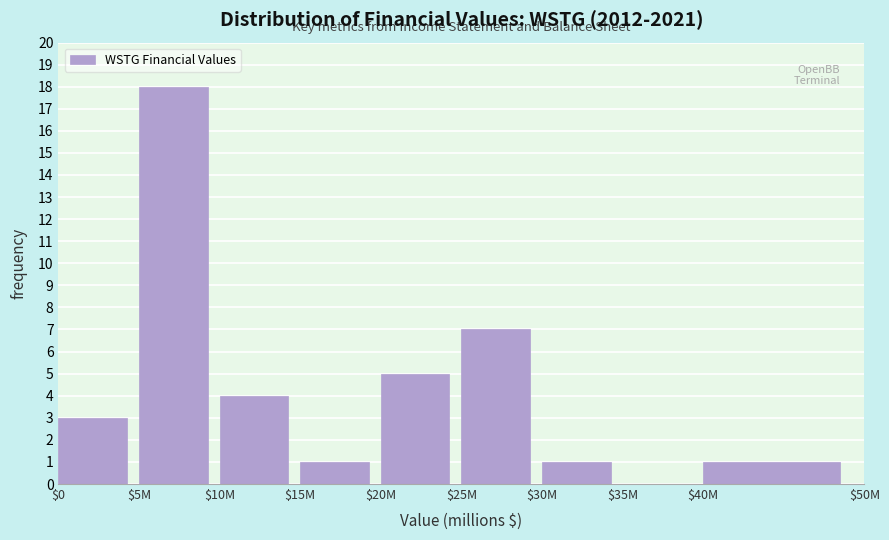

What is the maximum value shown in the chart?

18